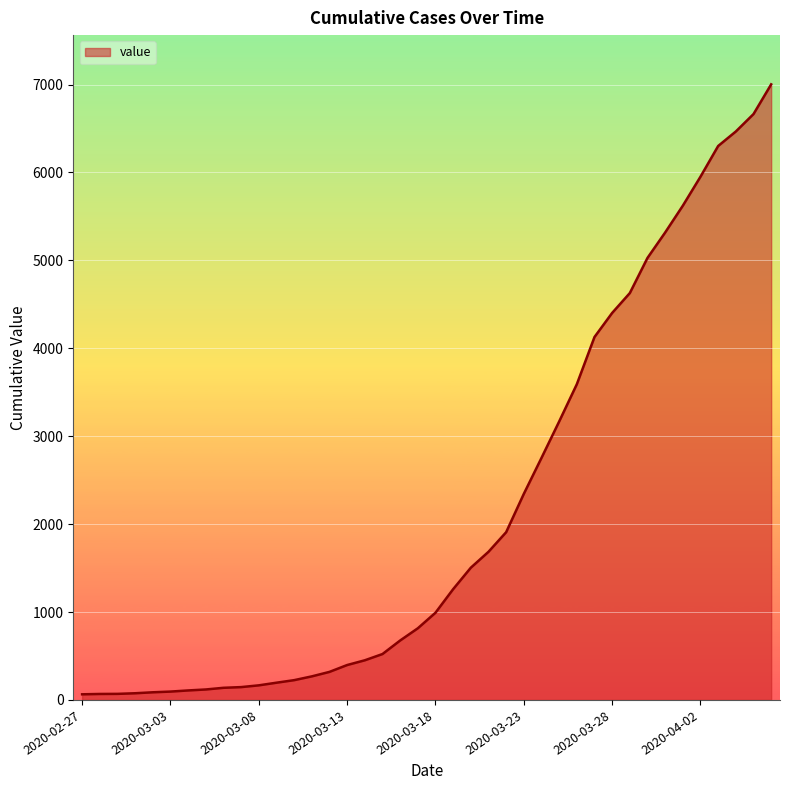

What is the difference between the maximum and minimum values?

6938